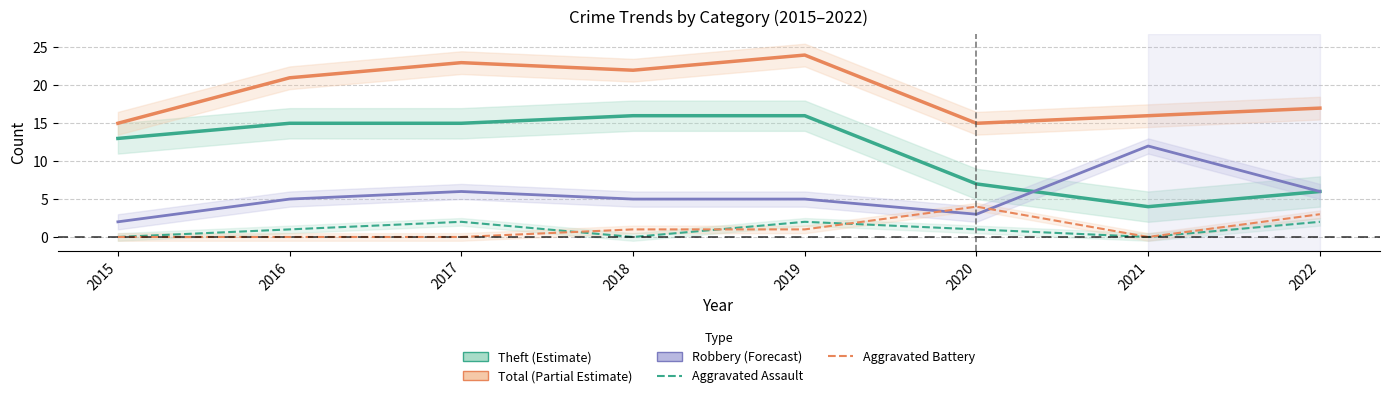

What are all the series names shown in the legend?

Theft, Total, Robbery, Aggravated Assault, Aggravated Battery